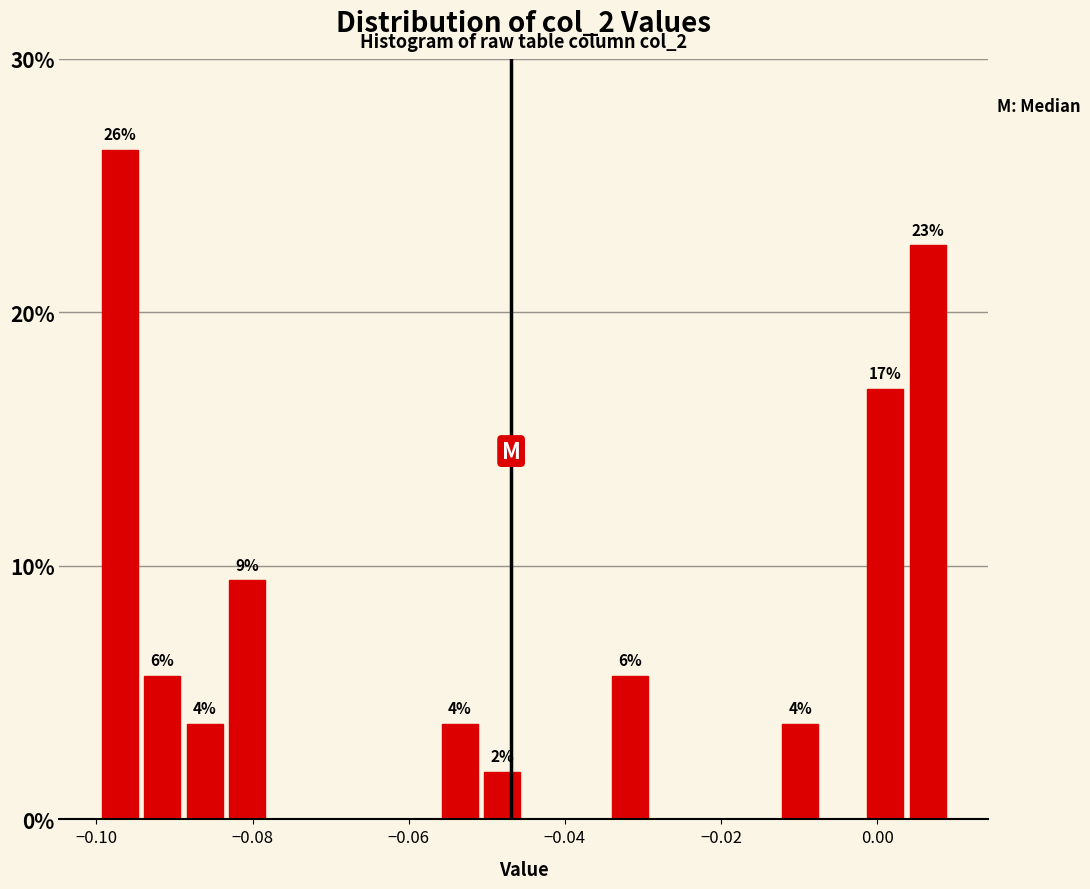

Around what value on the x-axis is the tallest bar? Give the approximate position of its centre, as read against the axis.

-0.098